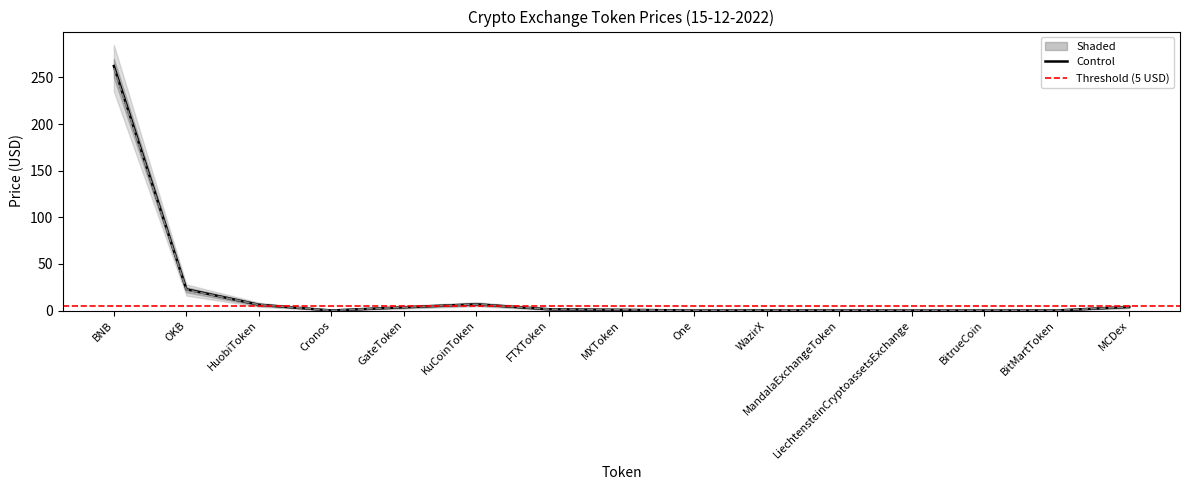

At which category is the sum across all series the highest?

BNB